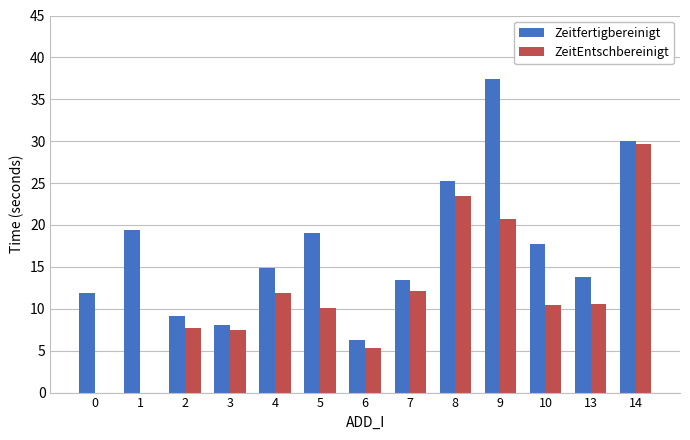

What is the sum of all ZeitEntschbereinigt values?

149.4